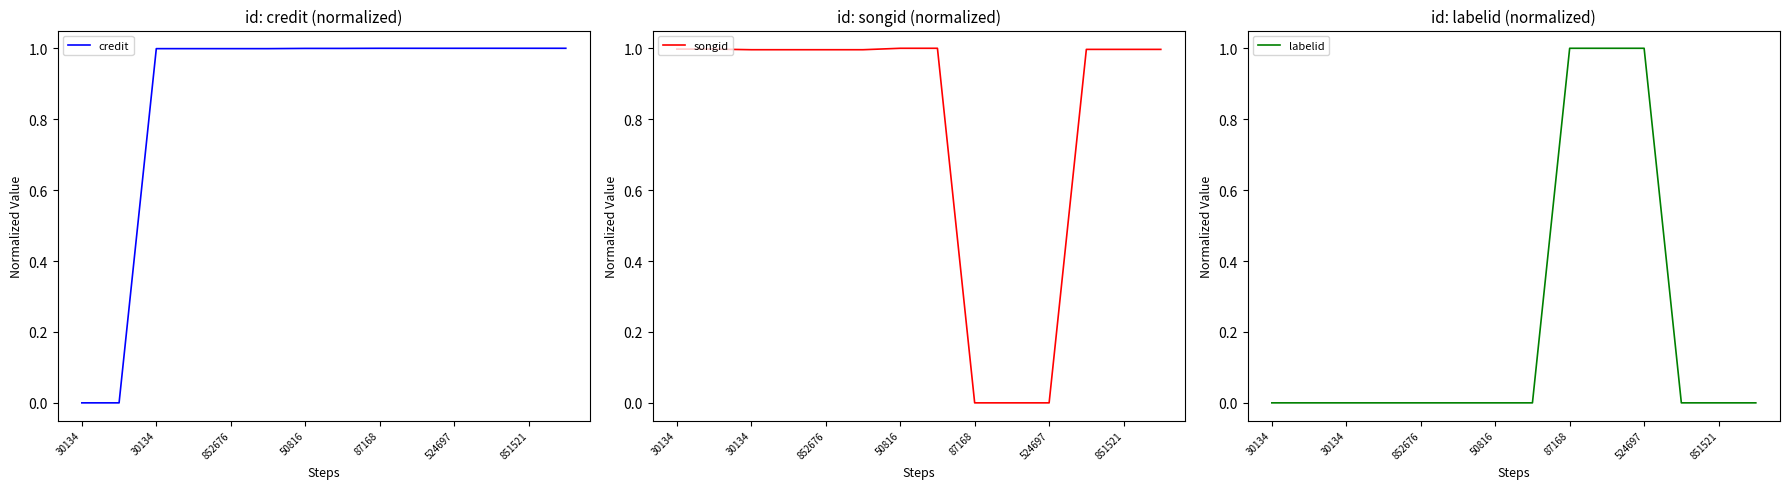

What is the highest value of the songid series?

1.0